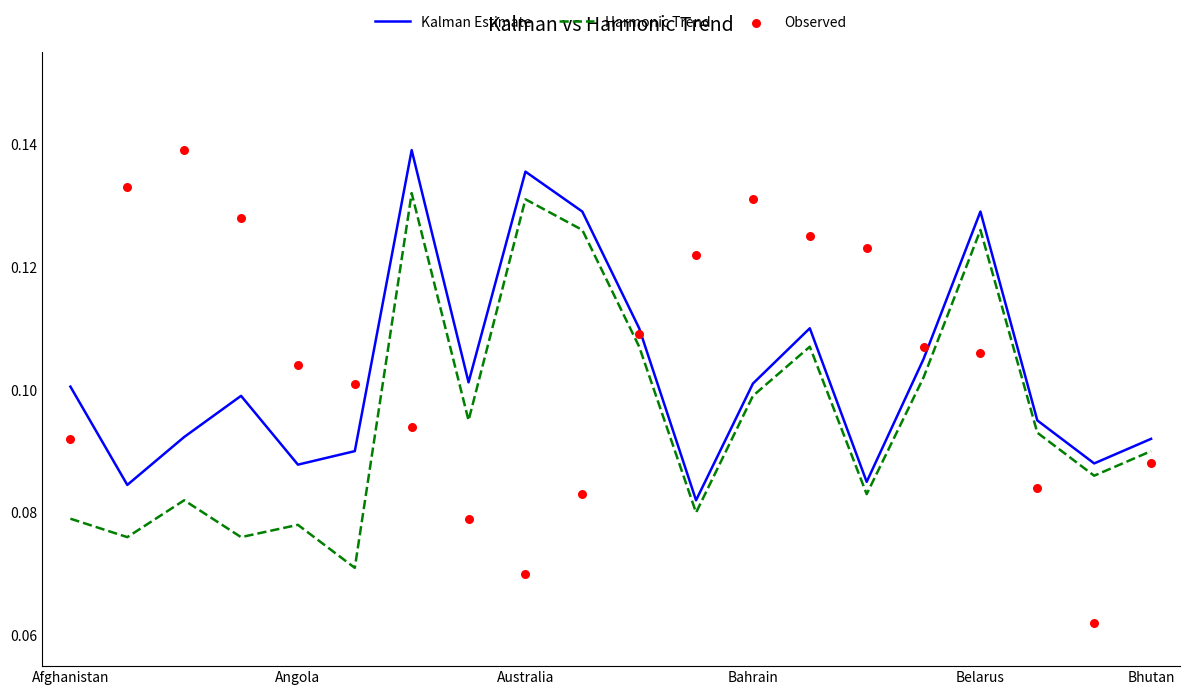

Which series contains the lowest Y value?

Observed